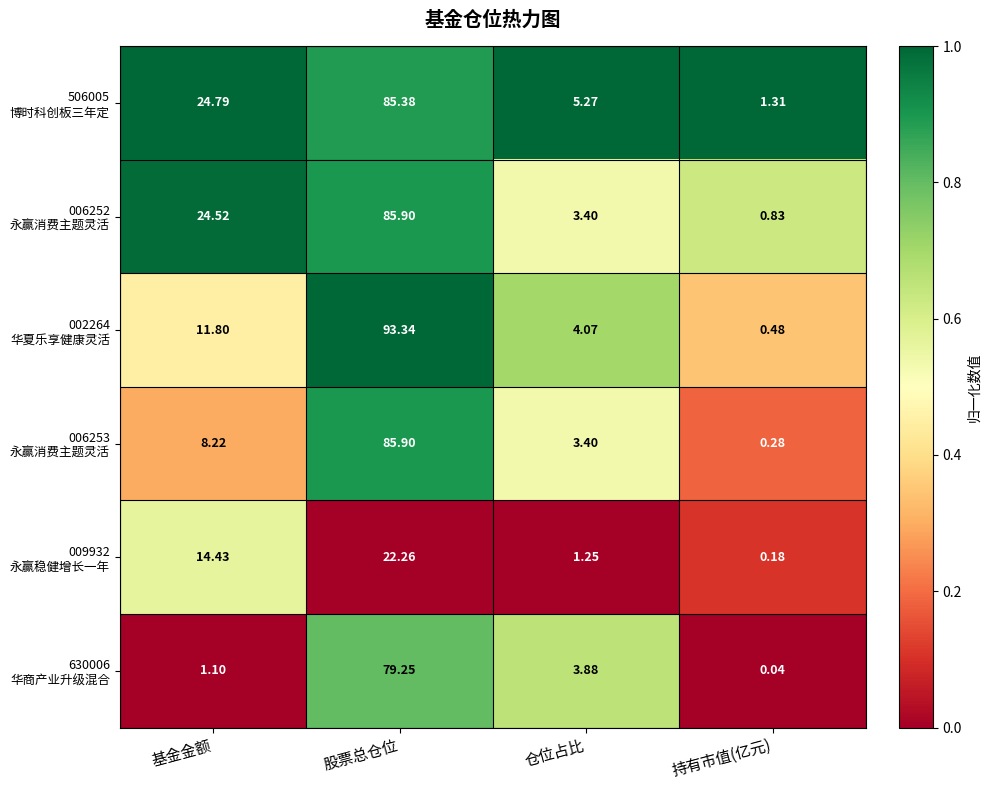

Which label corresponds to the largest value in the chart?

股票总仓位